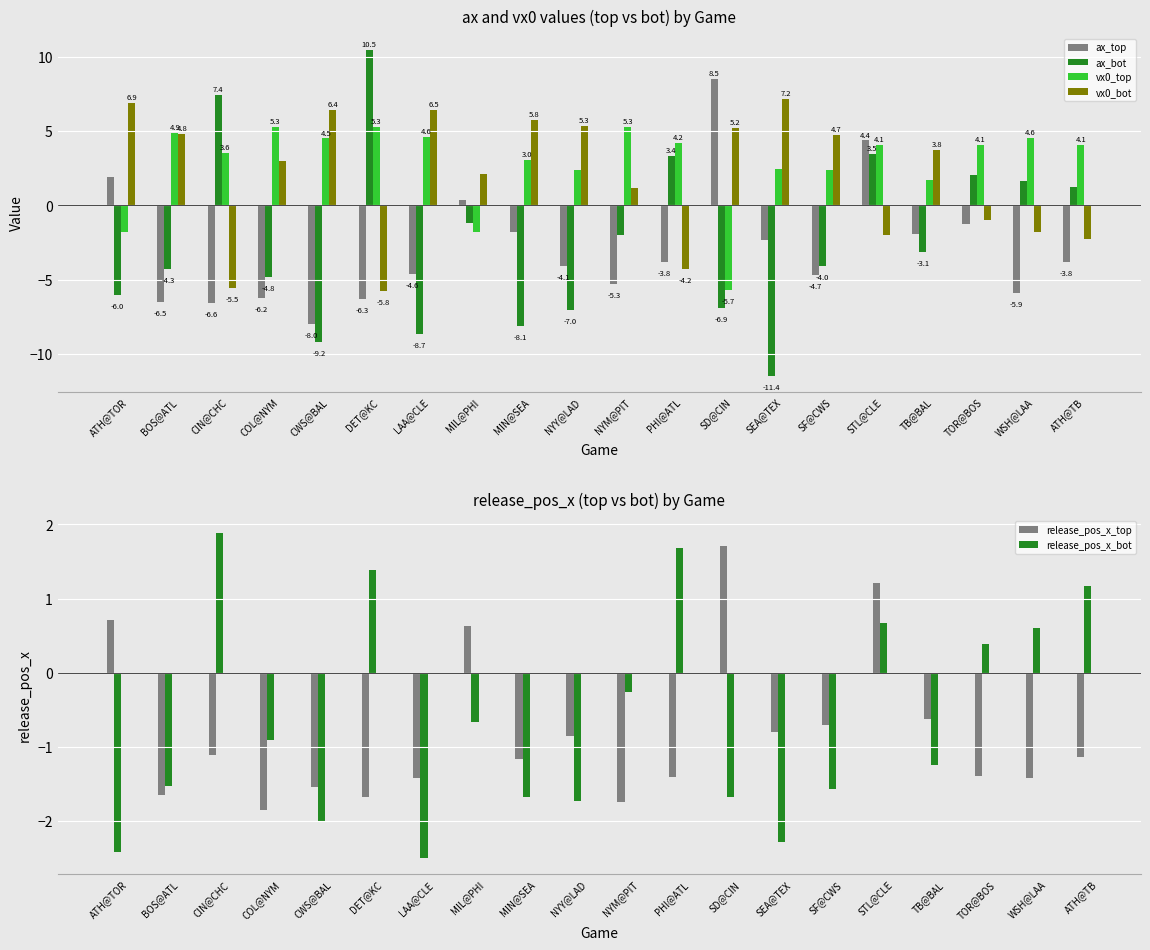

What is the total value across all series at SD@CIN?

1.2